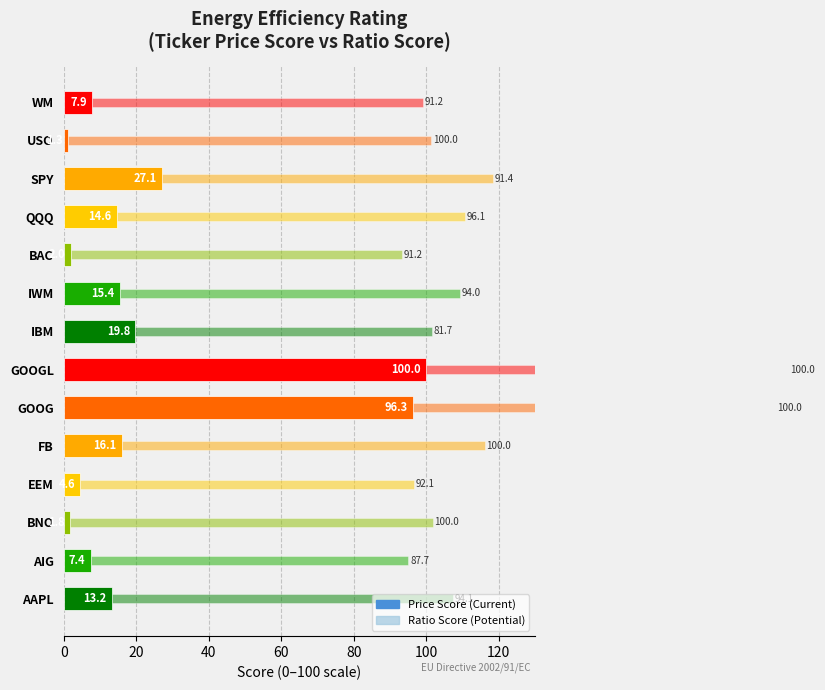

How many bars are there in total?

28